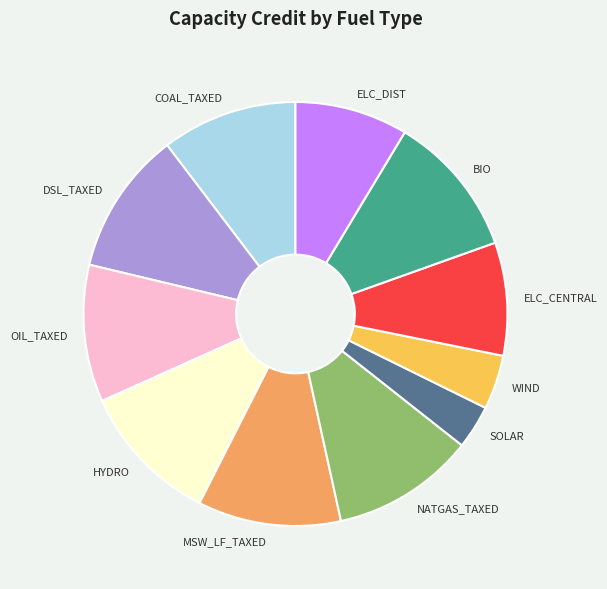

What is the smallest slice in the pie chart?

SOLAR